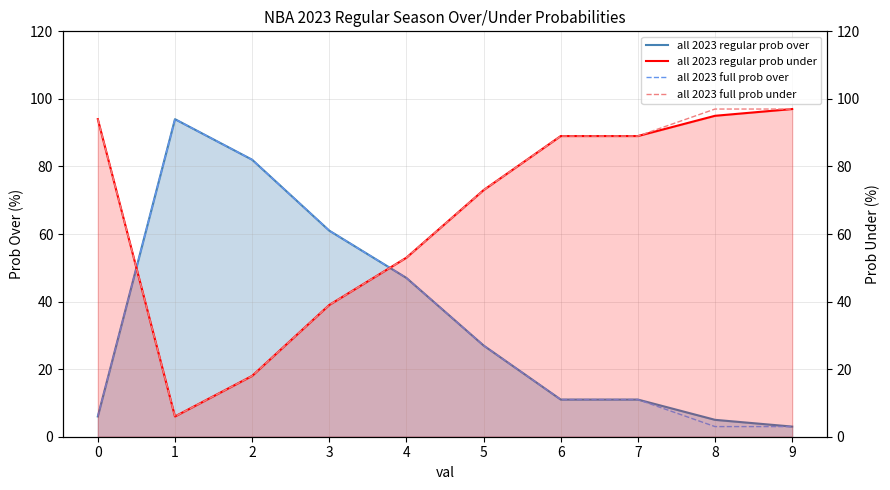

What is the difference between the maximum and minimum values in the all 2023 regular prob under series?

91